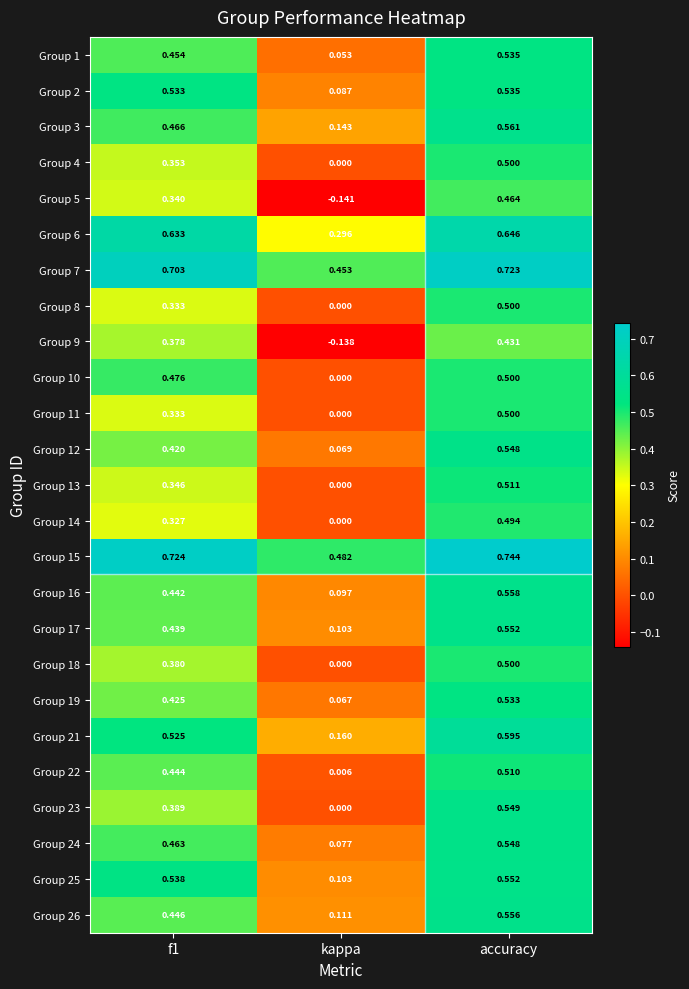

Which label corresponds to the largest value in the chart?

accuracy